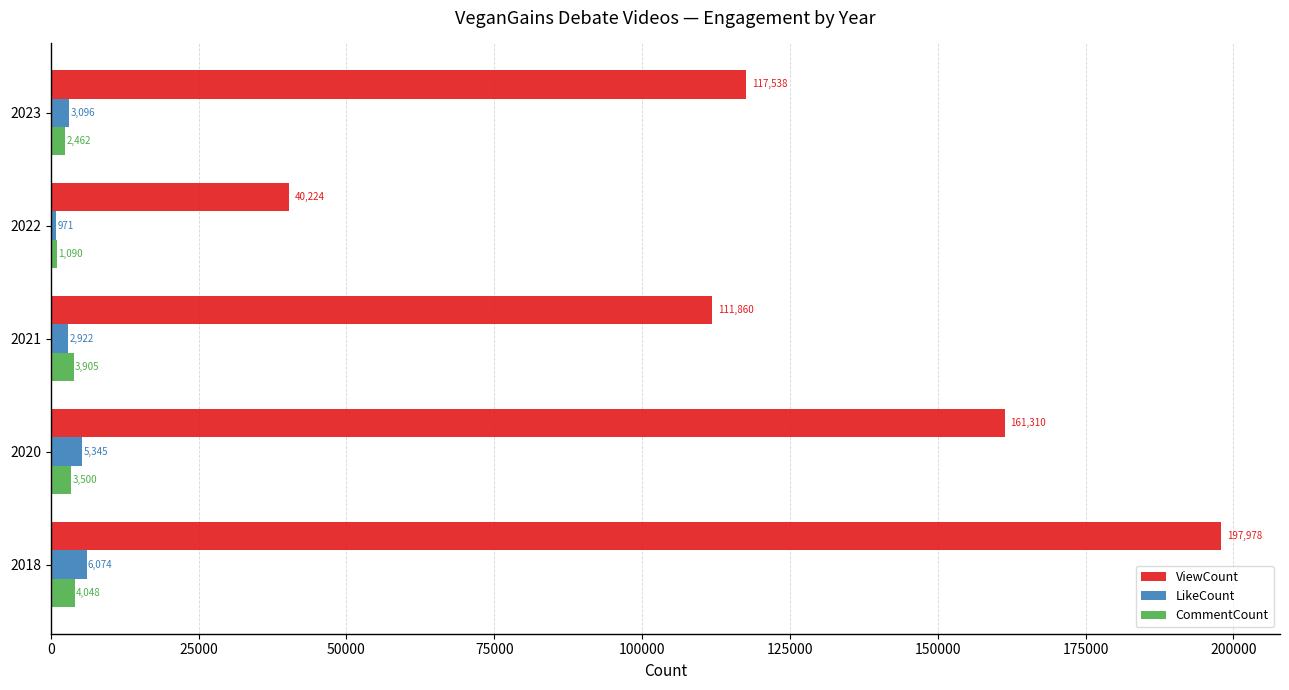

The value of ViewCount at 2021 is 63580. True or false?

False